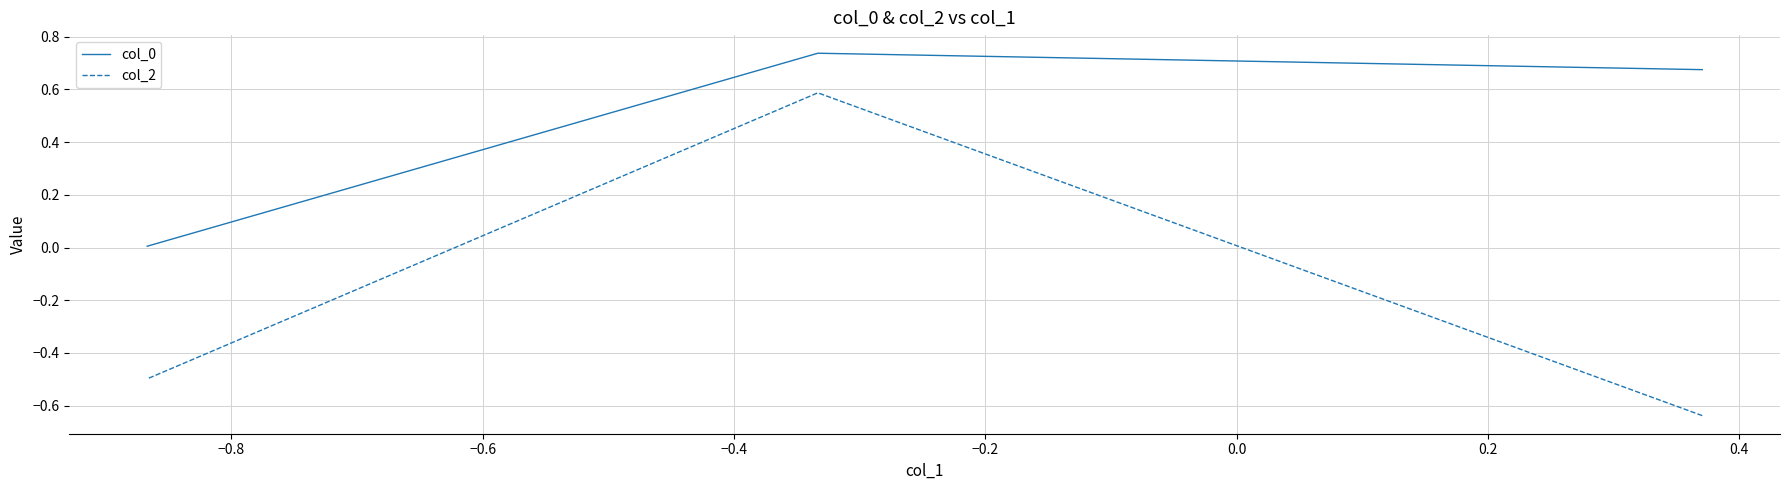

Count the col_2 values in the range 0 to 1.

1